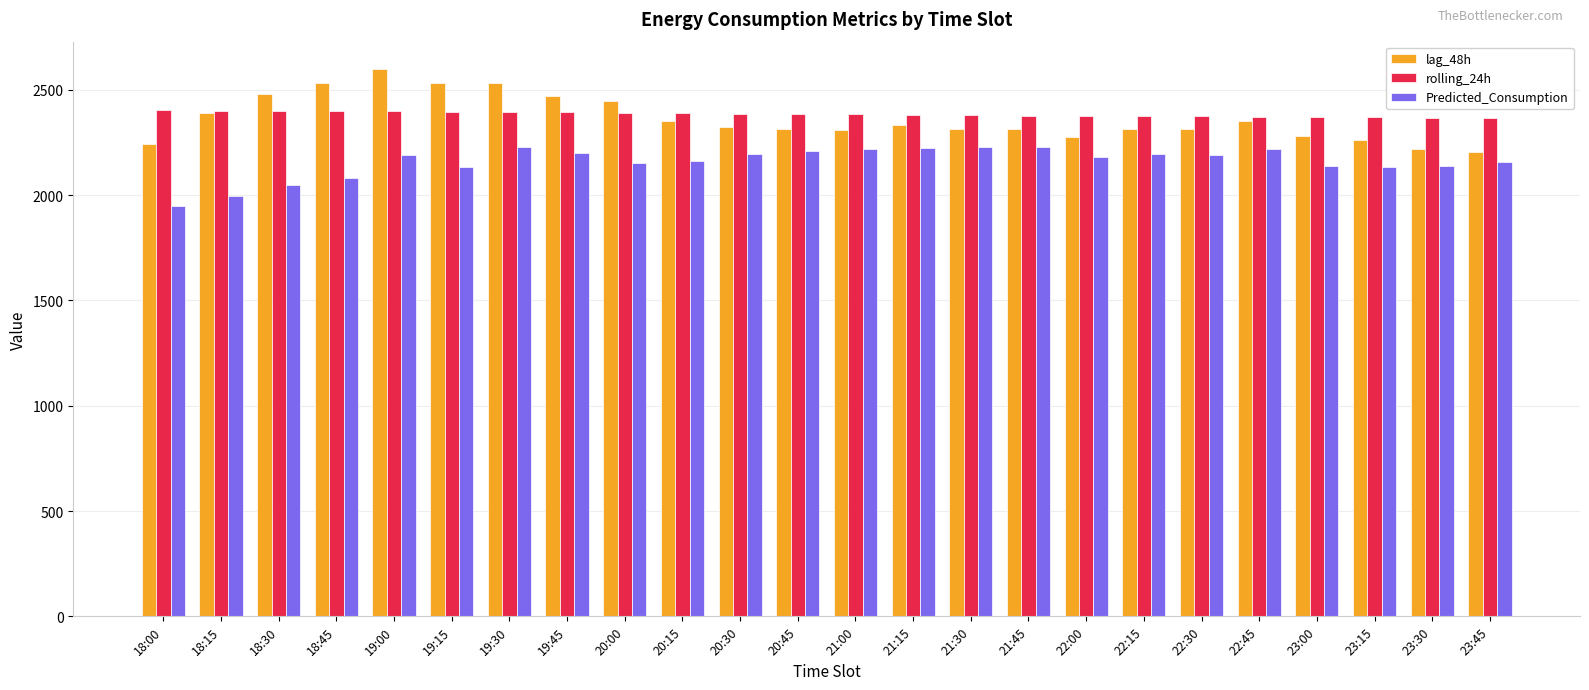

Is the value of Predicted_Consumption at 18:15 greater than the value of lag_48h at 23:45?

No